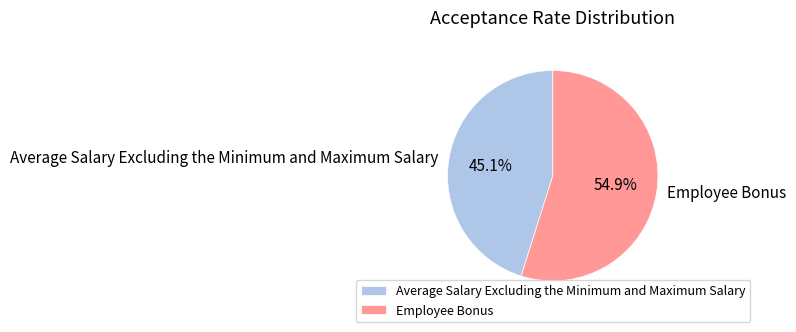

Which has a higher value, Employee Bonus or Average Salary Excluding the Minimum and Maximum Salary?

Employee Bonus